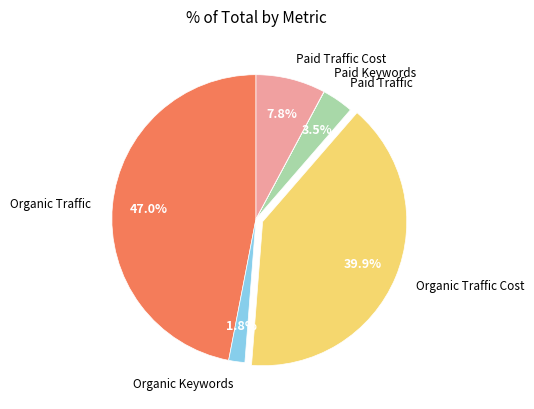

Does Organic Keywords represent more than half of the total?

No